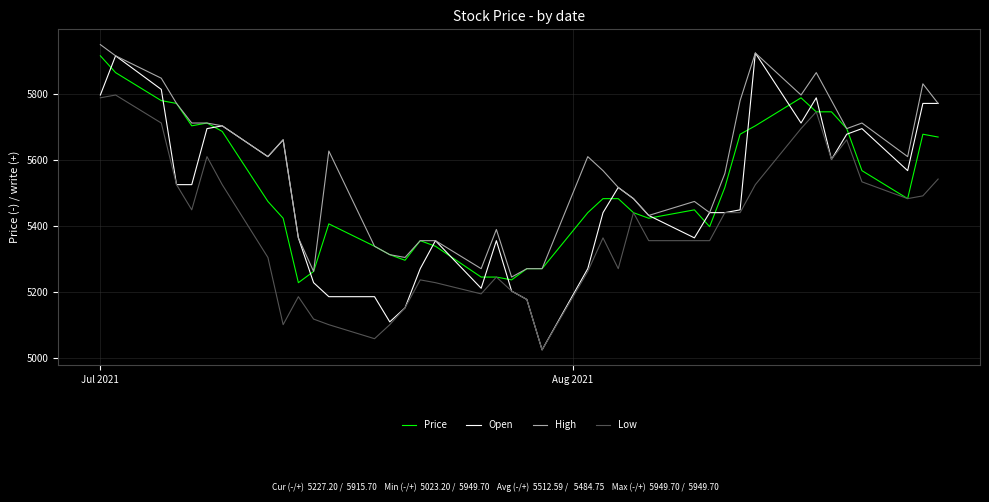

Rank the series by their maximum value, from lowest to highest.

Low, Price, Open, High